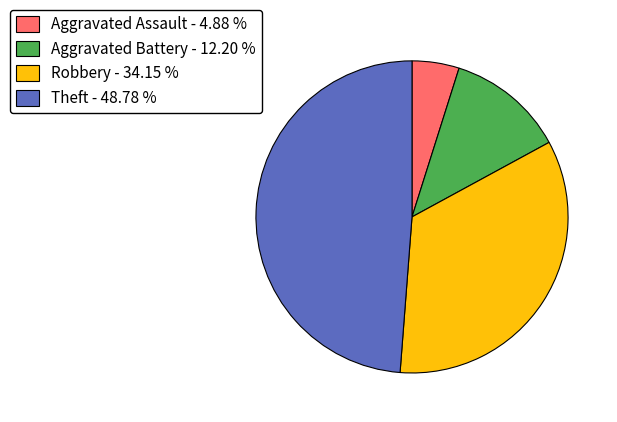

How many slices are in this pie chart?

4